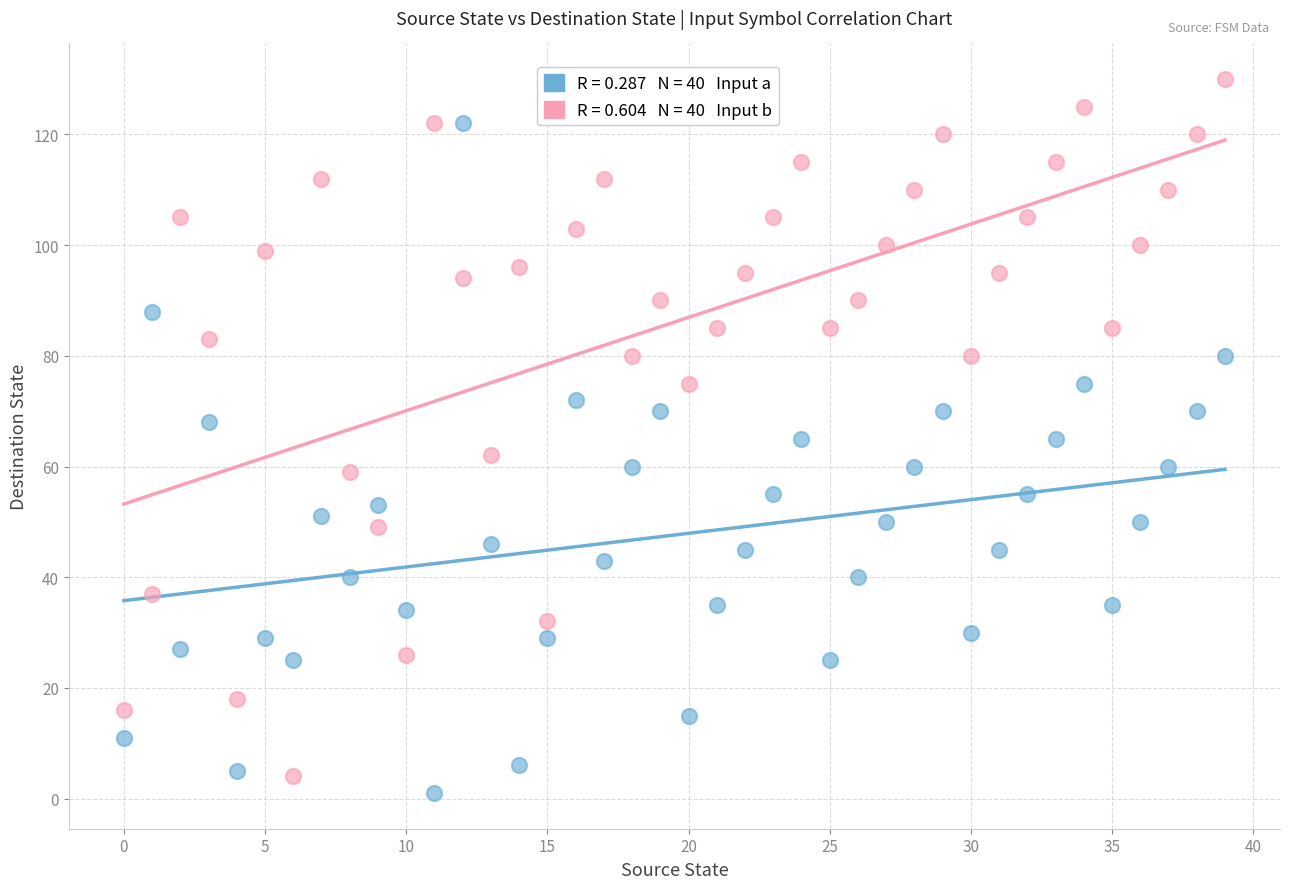

Across all data points, what is the range of Y values (max minus min)?

129